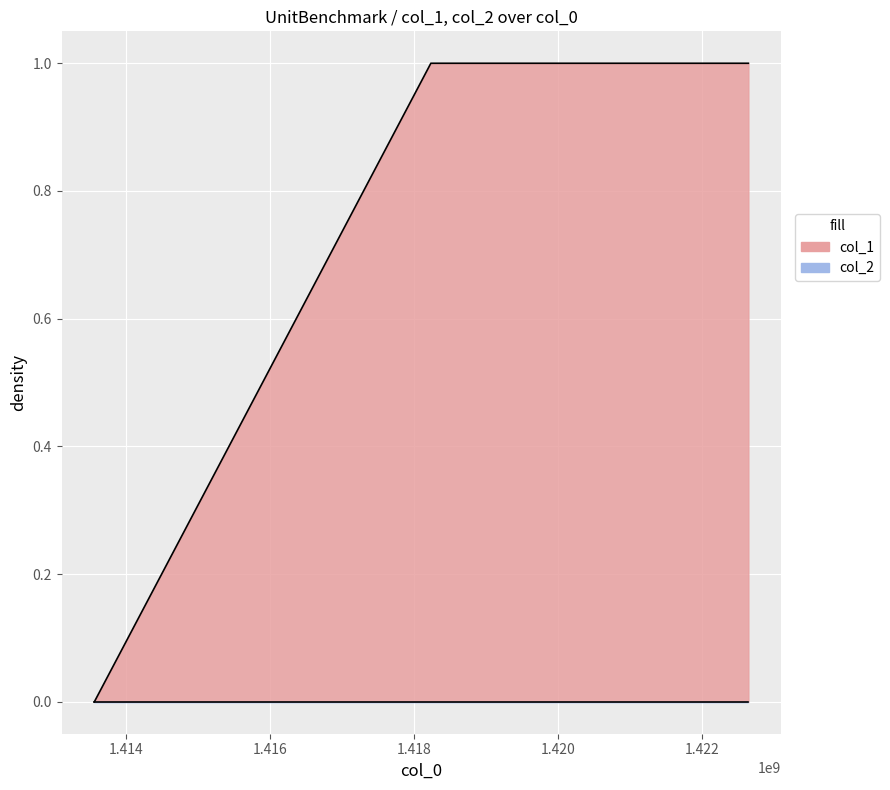

Between 1418231941 and 1422638003, which is larger?

1418231941